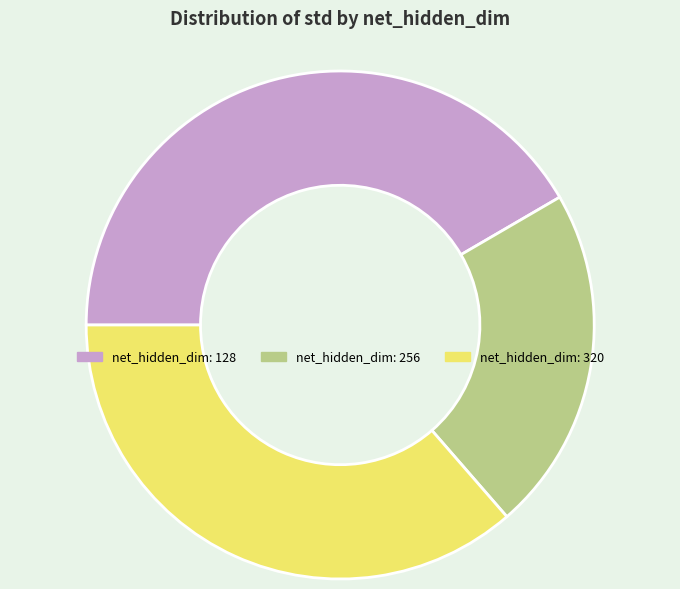

What is the largest slice in the pie chart?

net_hidden_dim: 128